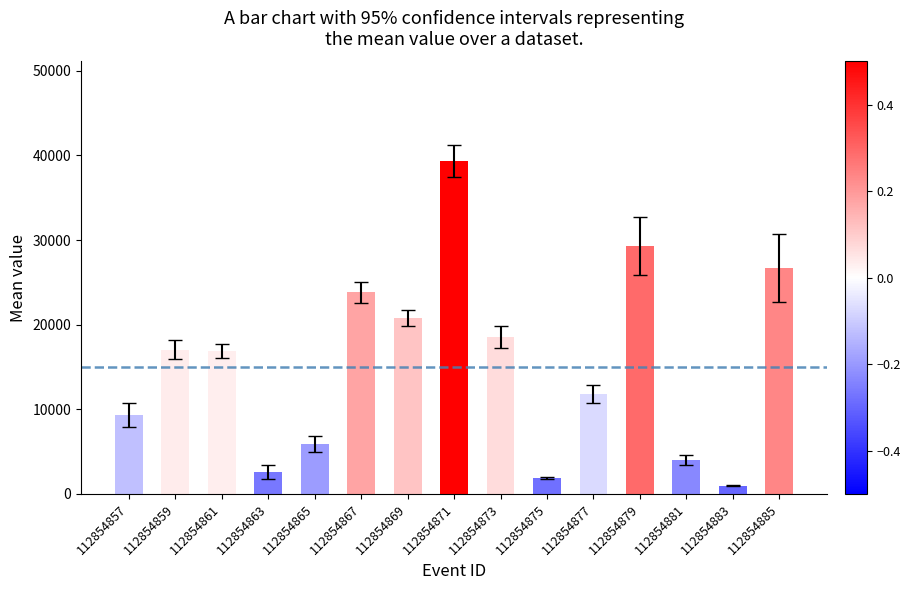

Are the bars grouped side by side (vs. stacked)?

No